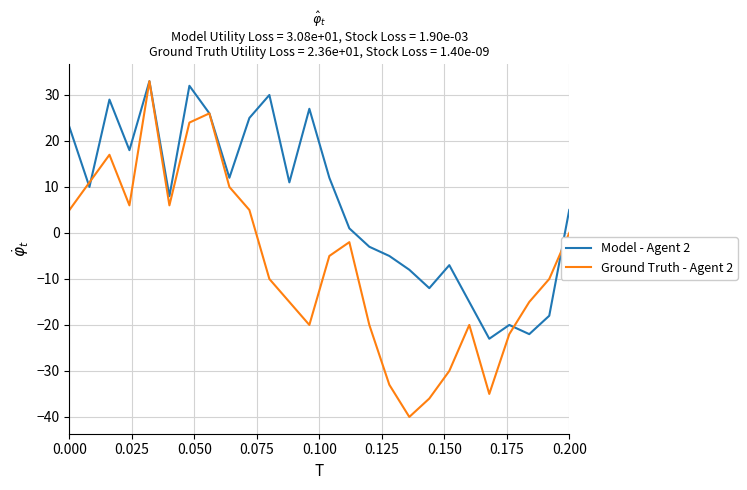

What are all the series names shown in the legend?

Model - Agent 2, Ground Truth - Agent 2